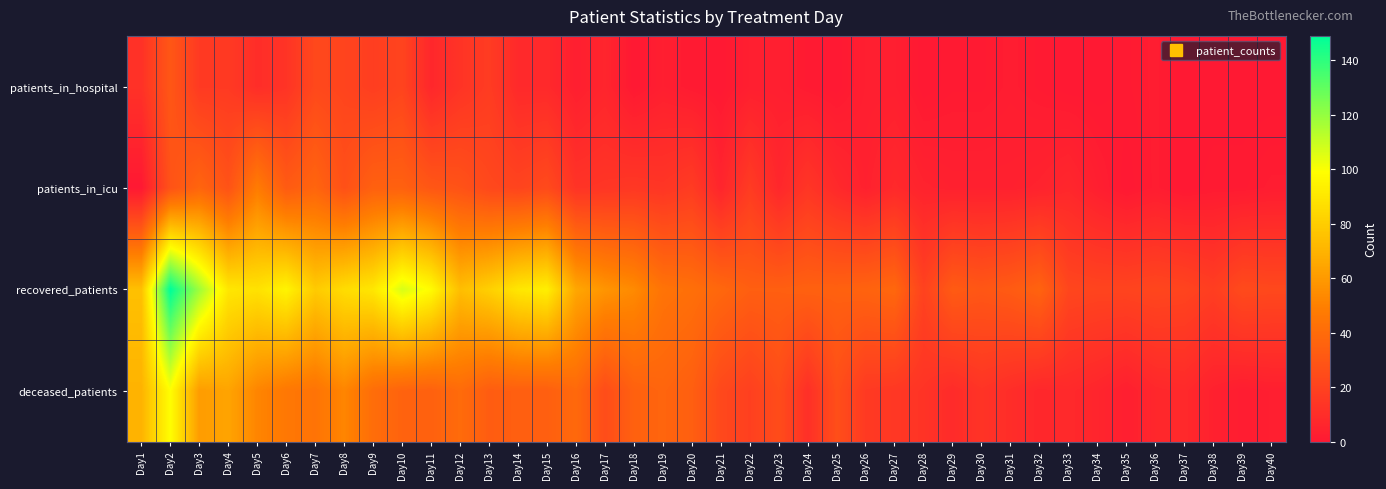

What is the difference between the highest and lowest values at Day17?

52